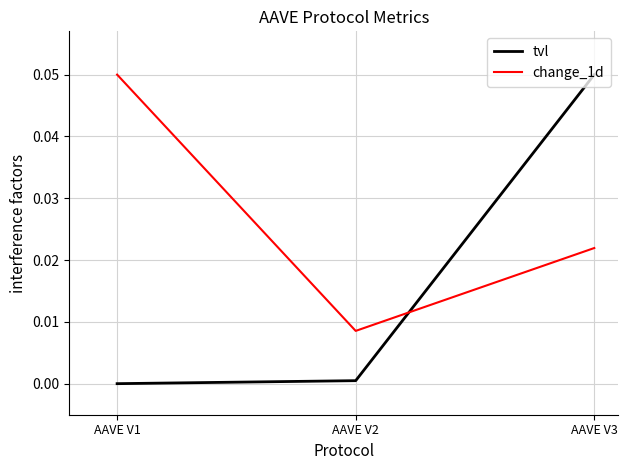

Is it true that tvl equals 0.0 at AAVE V2?

True